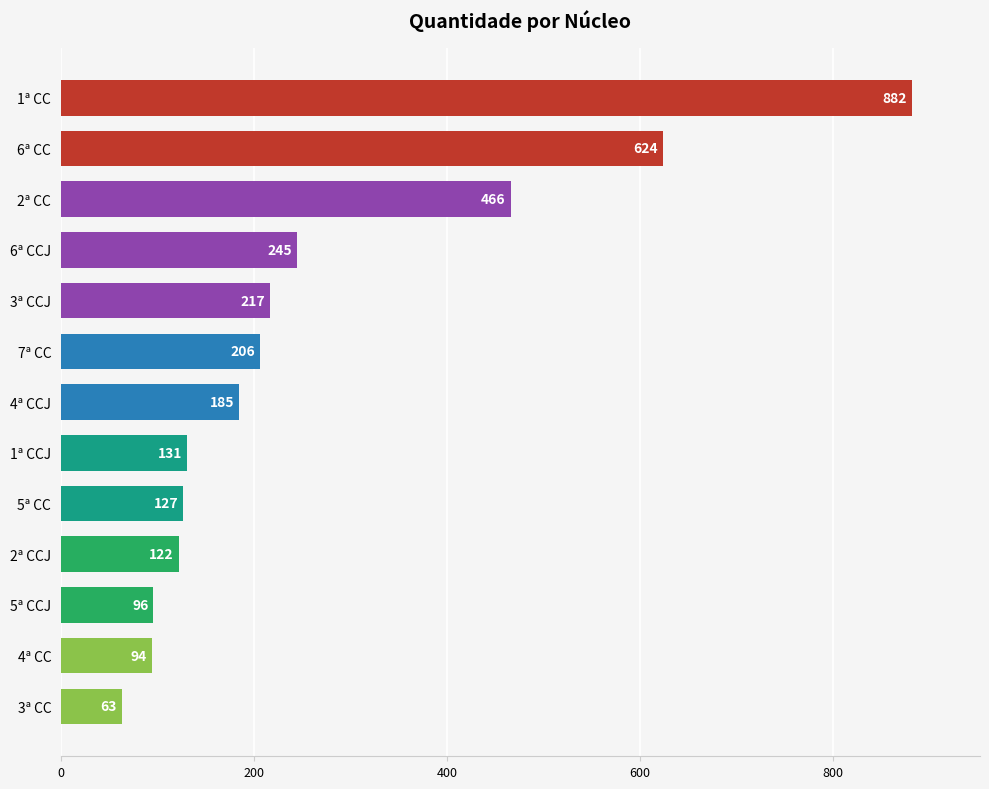

Does the chart contain stacked bars?

No